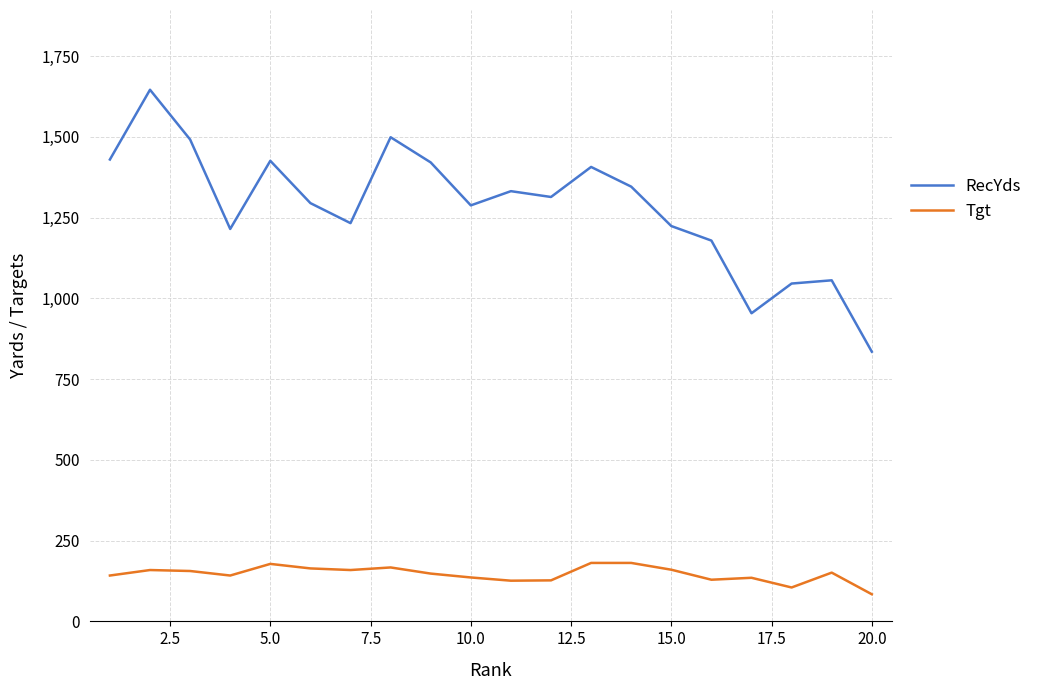

What is the sum of all RecYds values?

25638